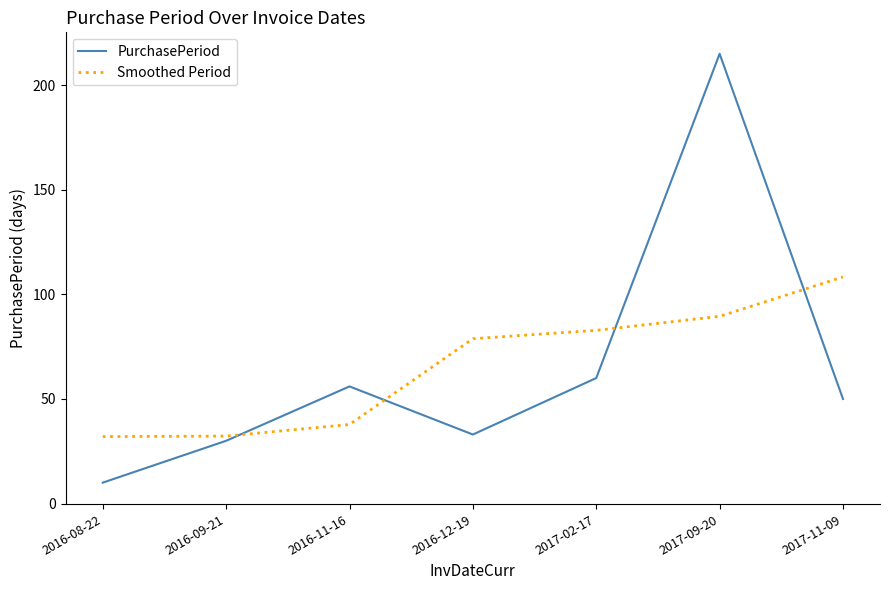

List the labels in order of PurchasePeriod value, smallest first.

2016-08-22, 2016-09-21, 2016-12-19, 2017-11-09, 2016-11-16, 2017-02-17, 2017-09-20